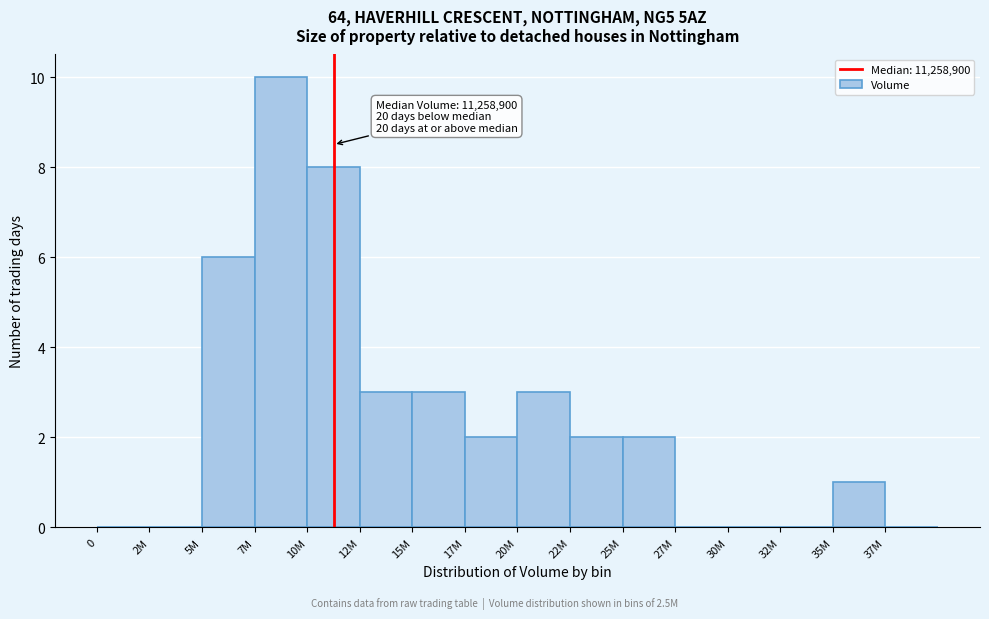

Reading left to right, transcribe all the data shown in this chart.

0=0	2M=0	5M=6	7M=10	10M=8	12M=3	15M=3	17M=2	20M=3	22M=2	25M=2	27M=0	30M=0	32M=0	35M=1	37M=0